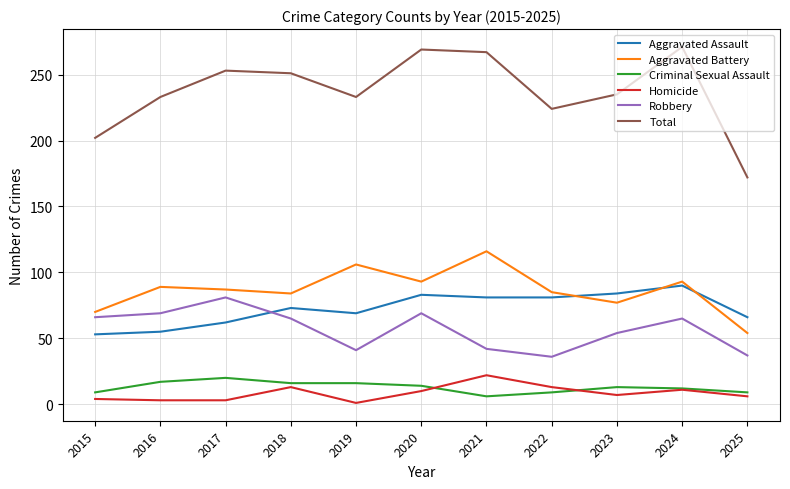

Which series has the largest range (max minus min)?

Total